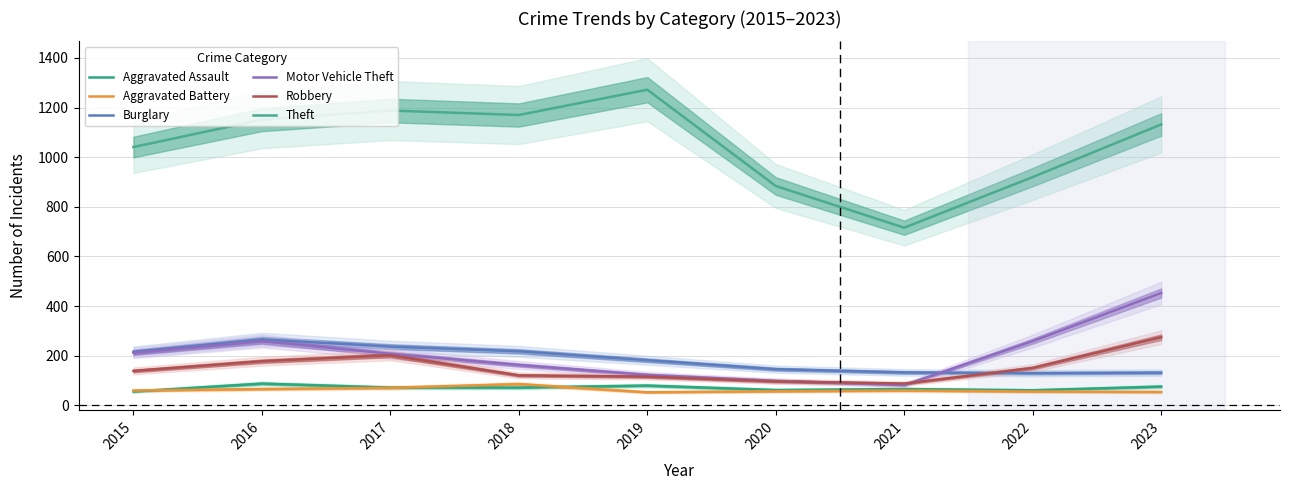

True or false: Theft and Burglary intersect in this chart.

False